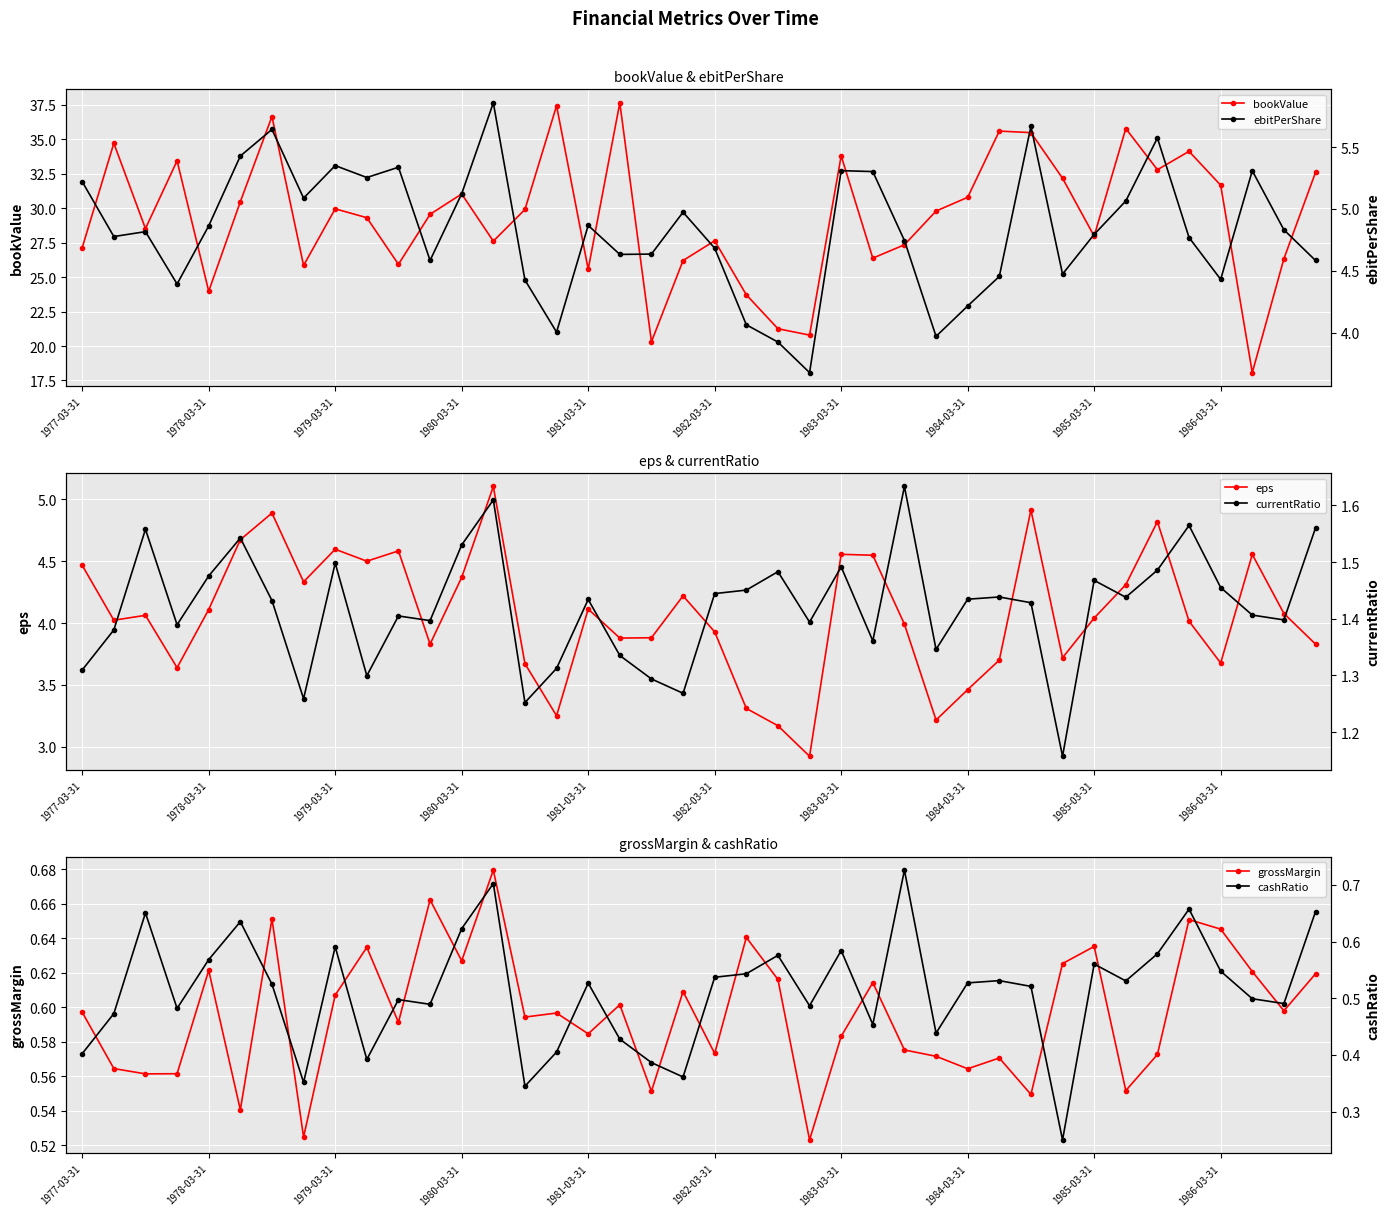

What is the highest value of the eps series?

5.1